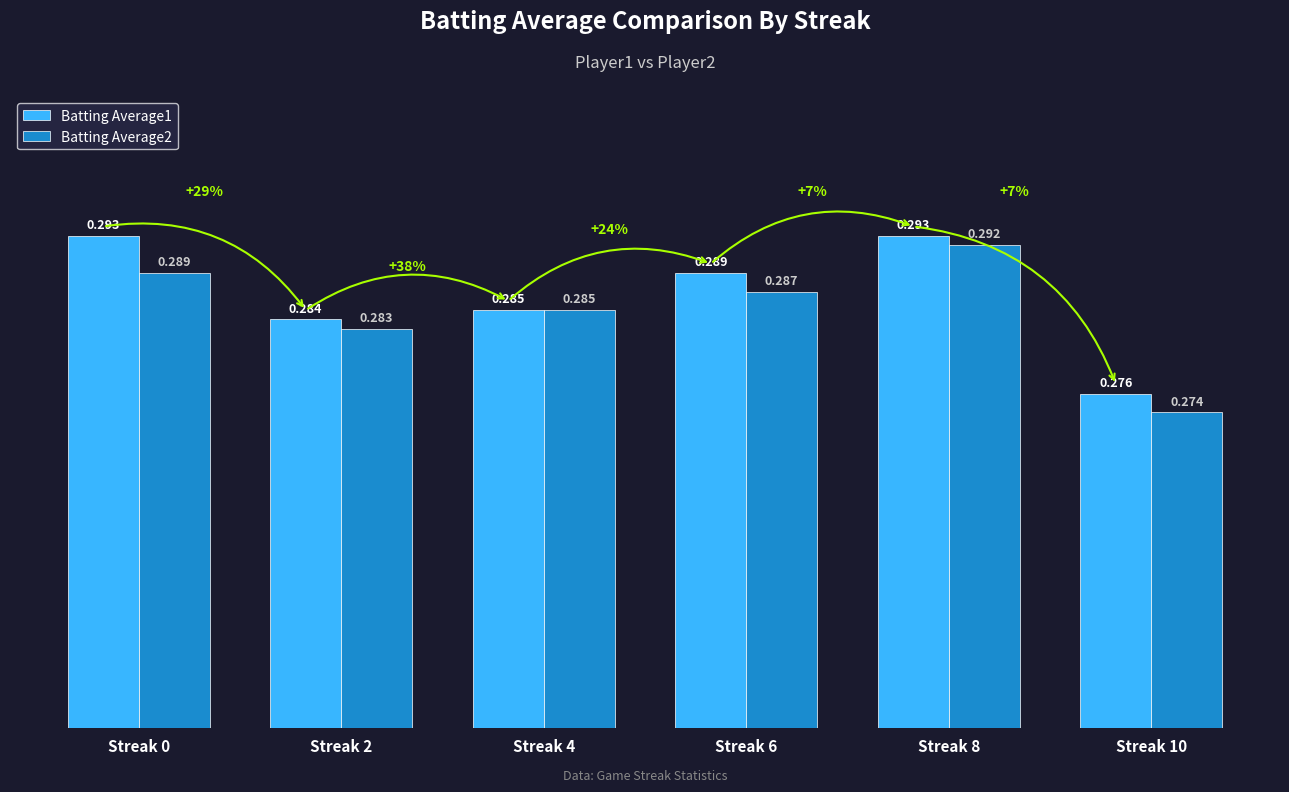

Does the chart contain any negative values?

No